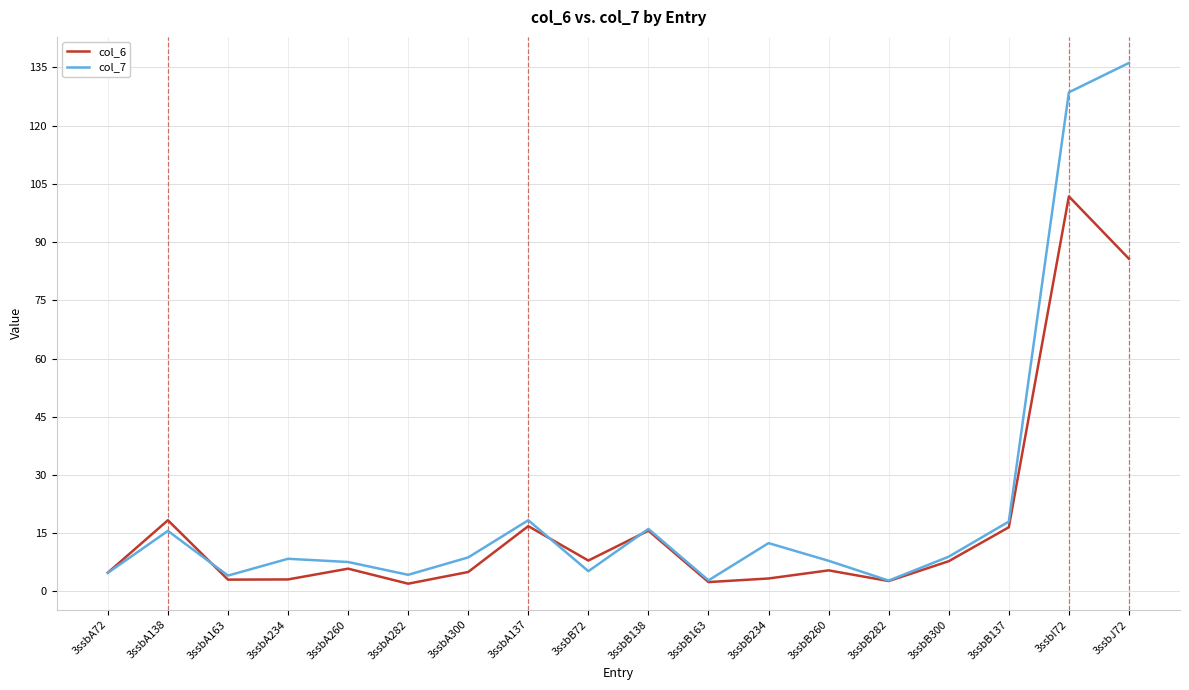

At which label does col_6 reach its peak?

3ssbI72